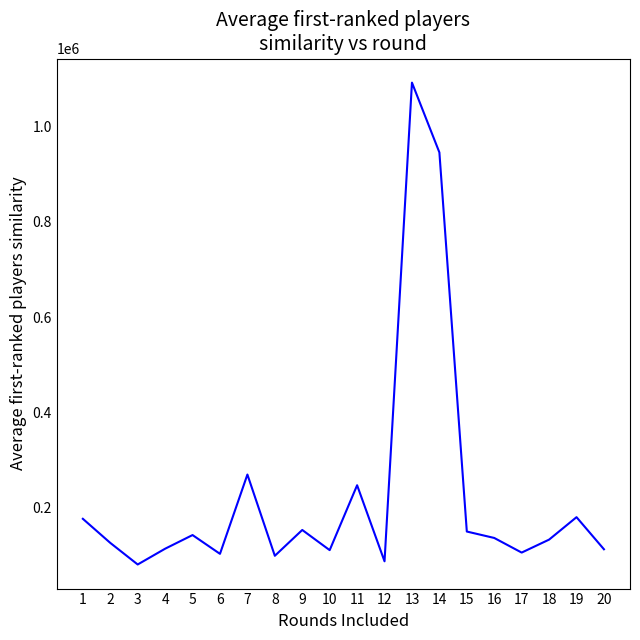

What is the difference between the maximum and minimum values?

1013466.3